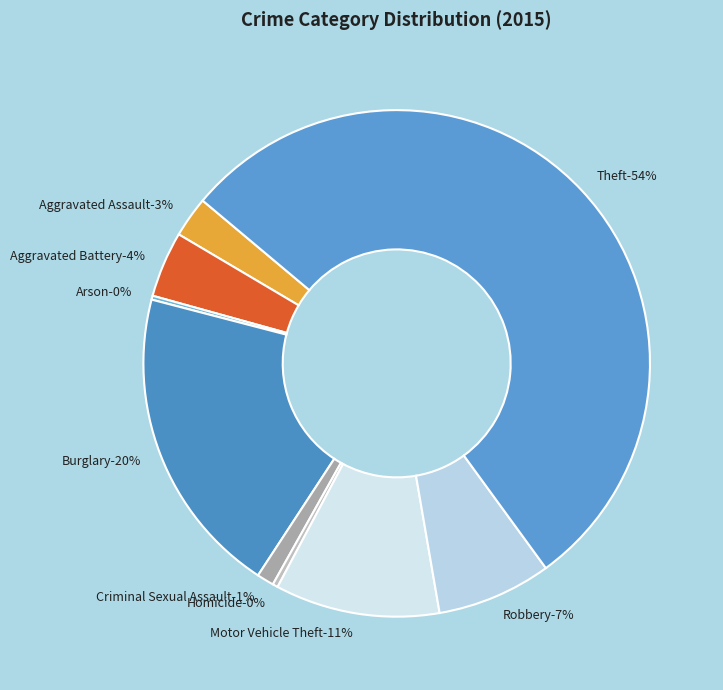

What is the total percentage of Theft and Aggravated Battery?

58.1%